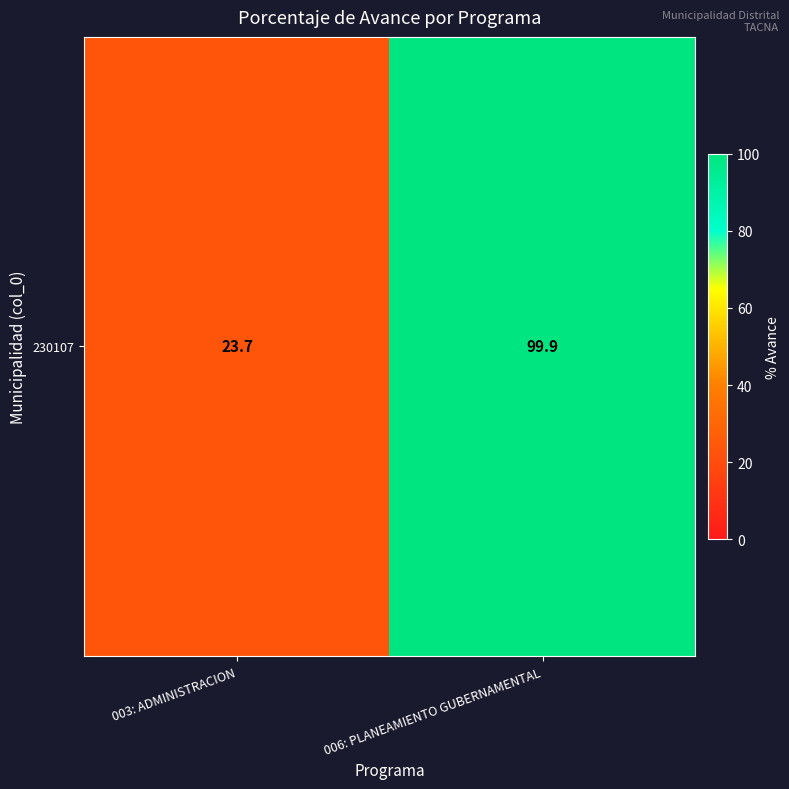

How many data points are above 99?

1